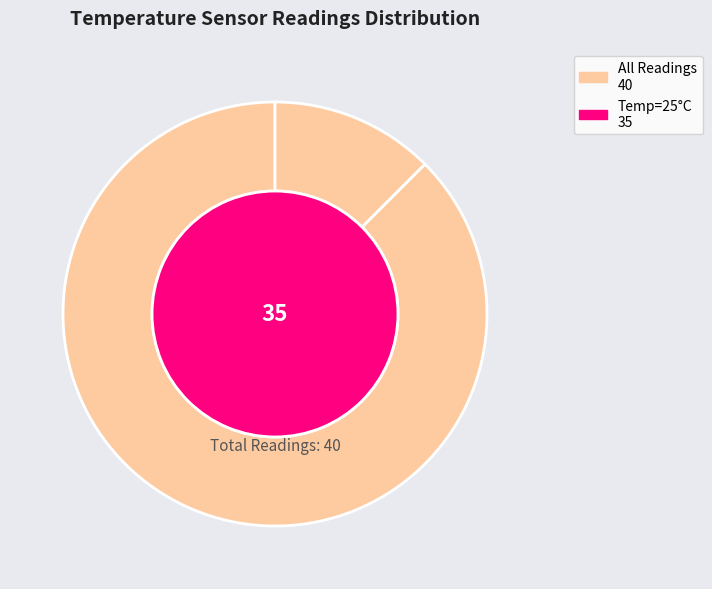

Is 9 the majority of the pie?

No